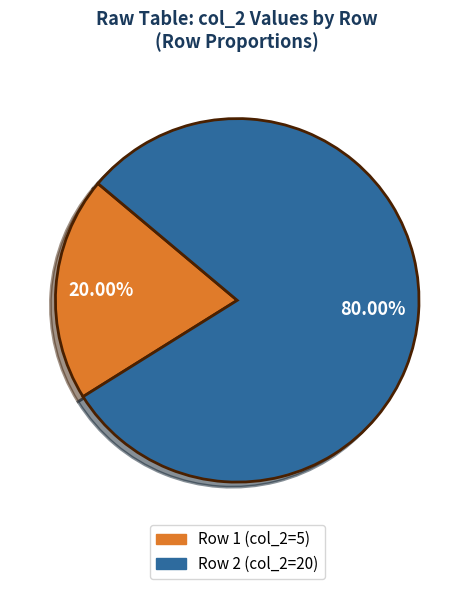

What is the majority slice?

Row 2